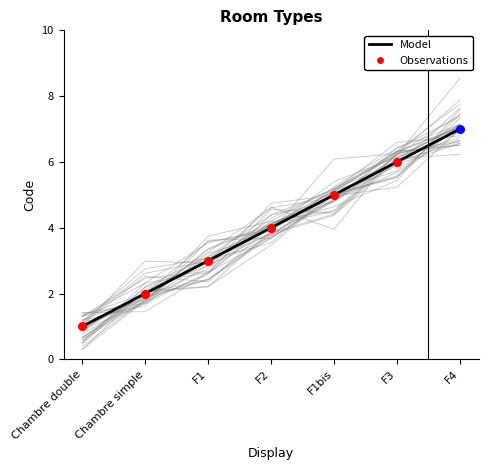

What is the change in value from F2 to F1bis?

+1